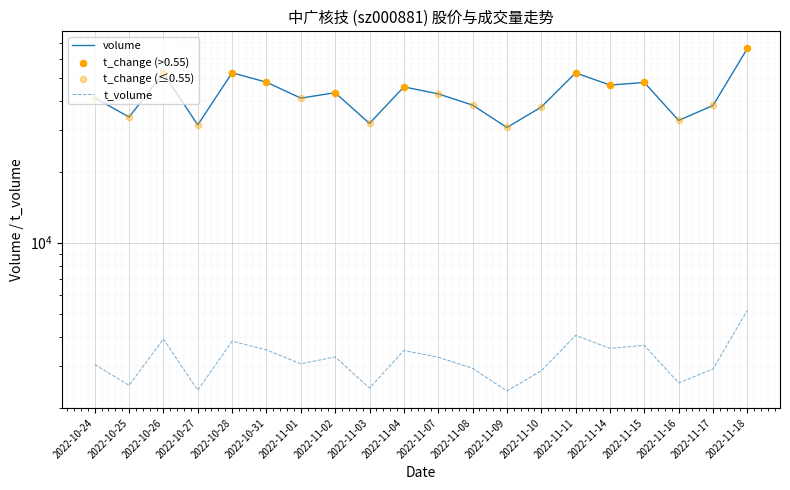

What is the total value across all series at 2022-11-17?

41133